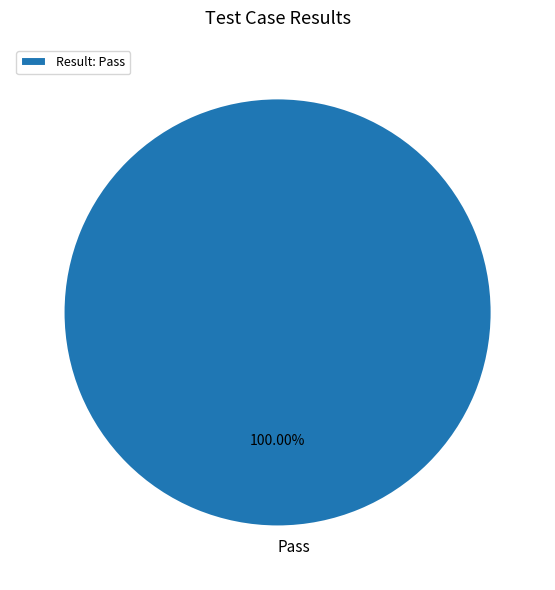

Does Pass represent more than half of the total?

Yes